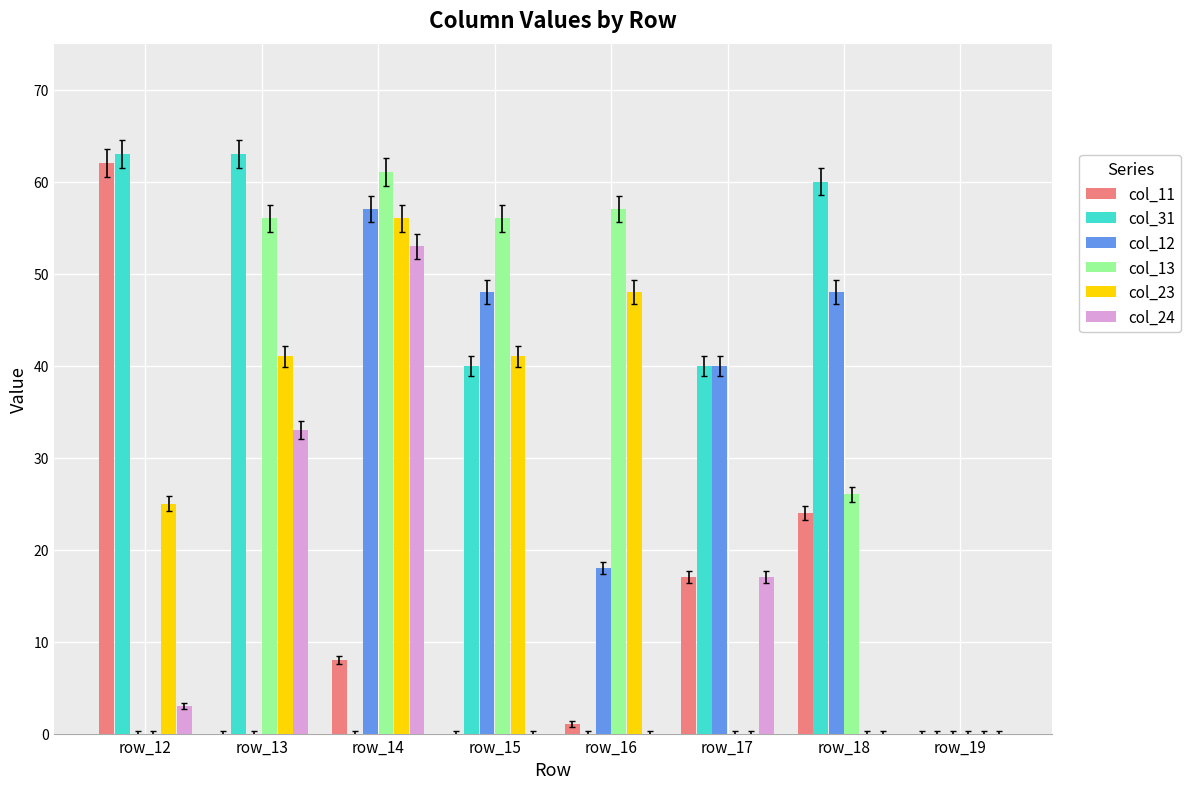

Which series changed the most between row_16 and row_19?

col_13